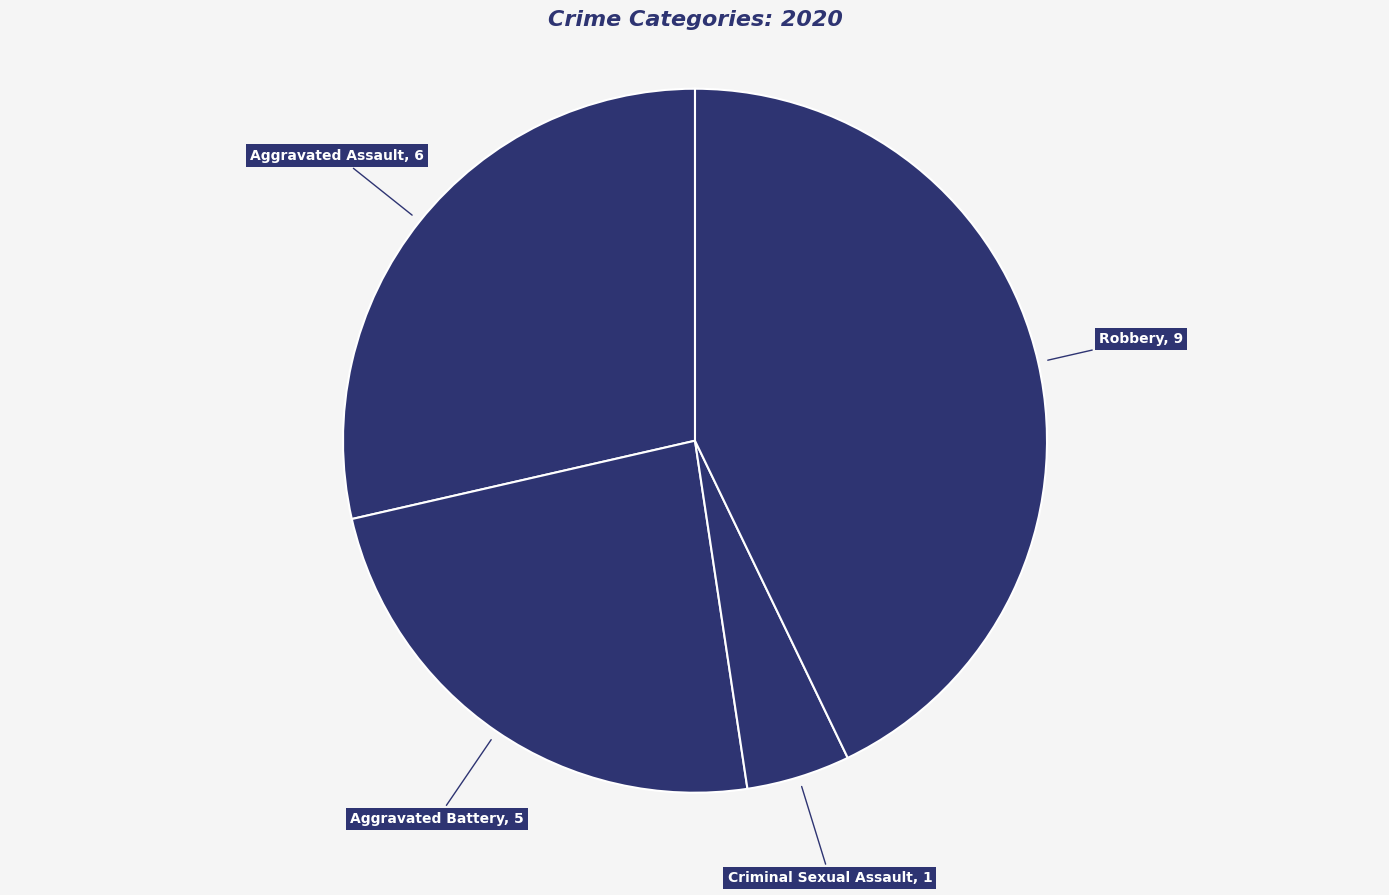

How many slices are in this pie chart?

4